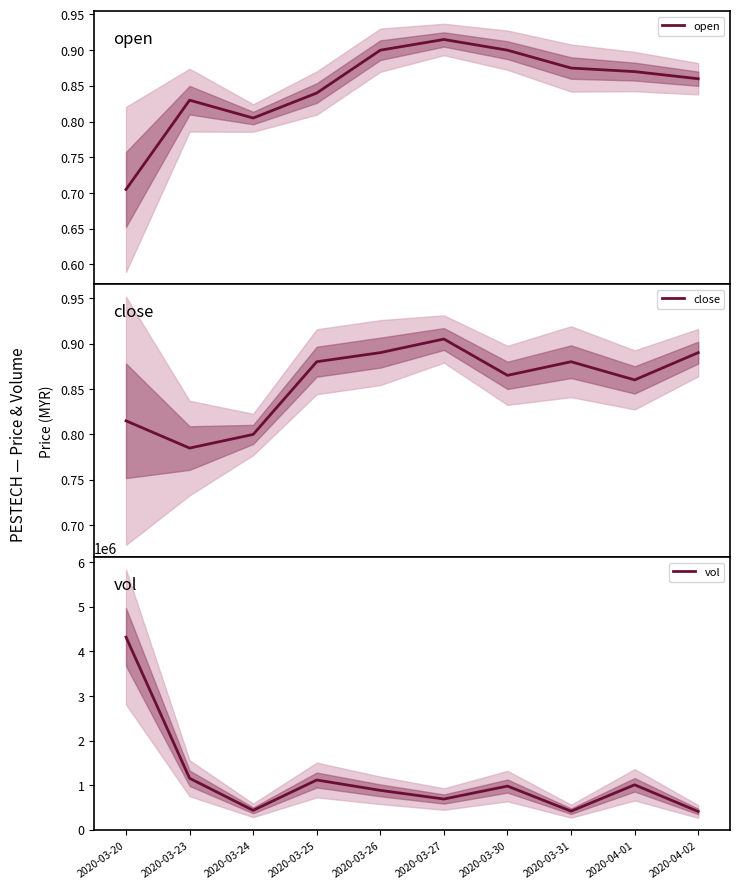

Count the close values in the range 0 to 1.

10